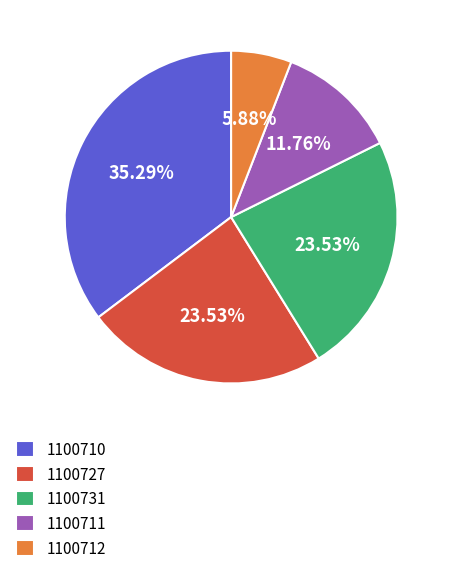

What is the ratio of the value at 1100712 to the value at 1100711?

0.5